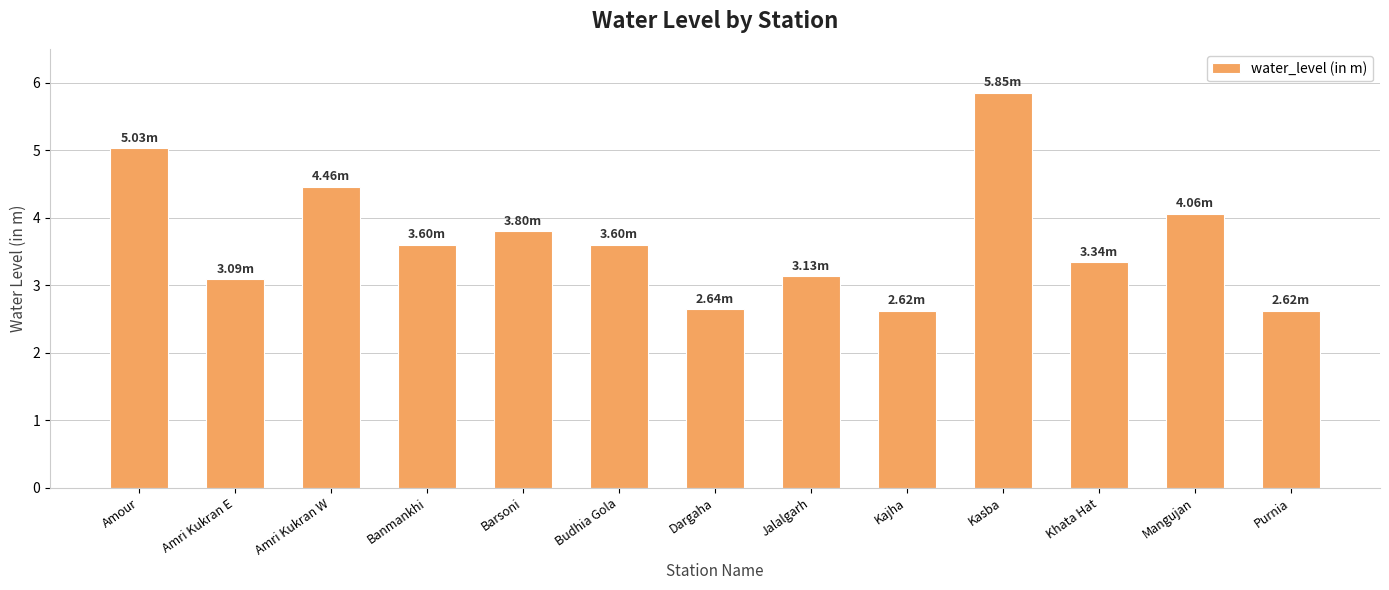

How many bars are there in total?

13